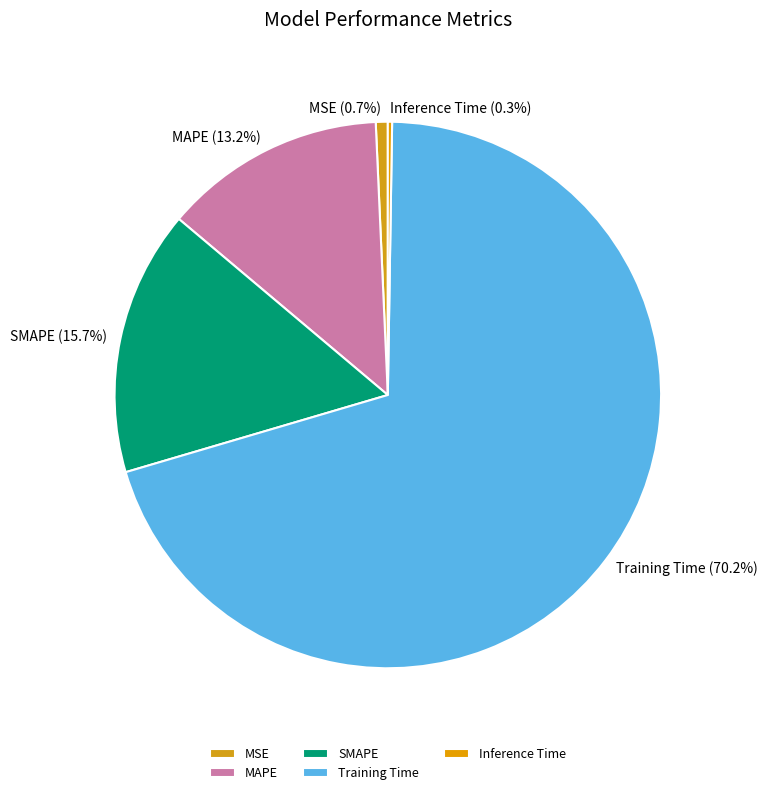

What is the largest slice in the pie chart?

Training Time